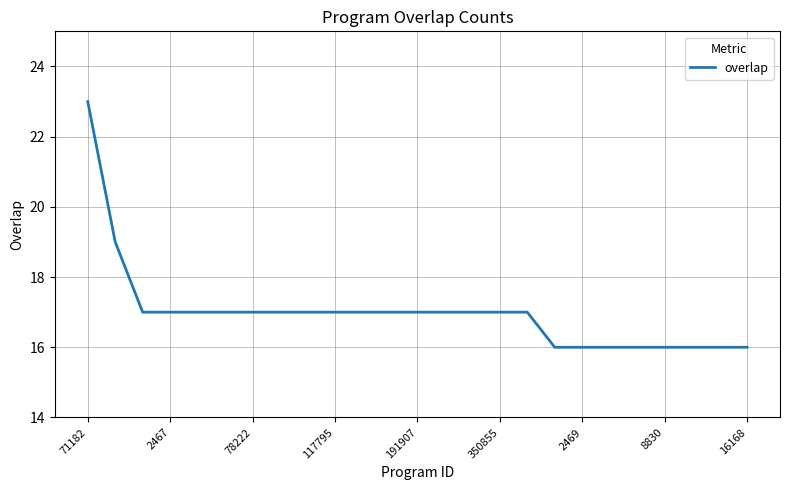

What is the minimum value shown in the chart?

16